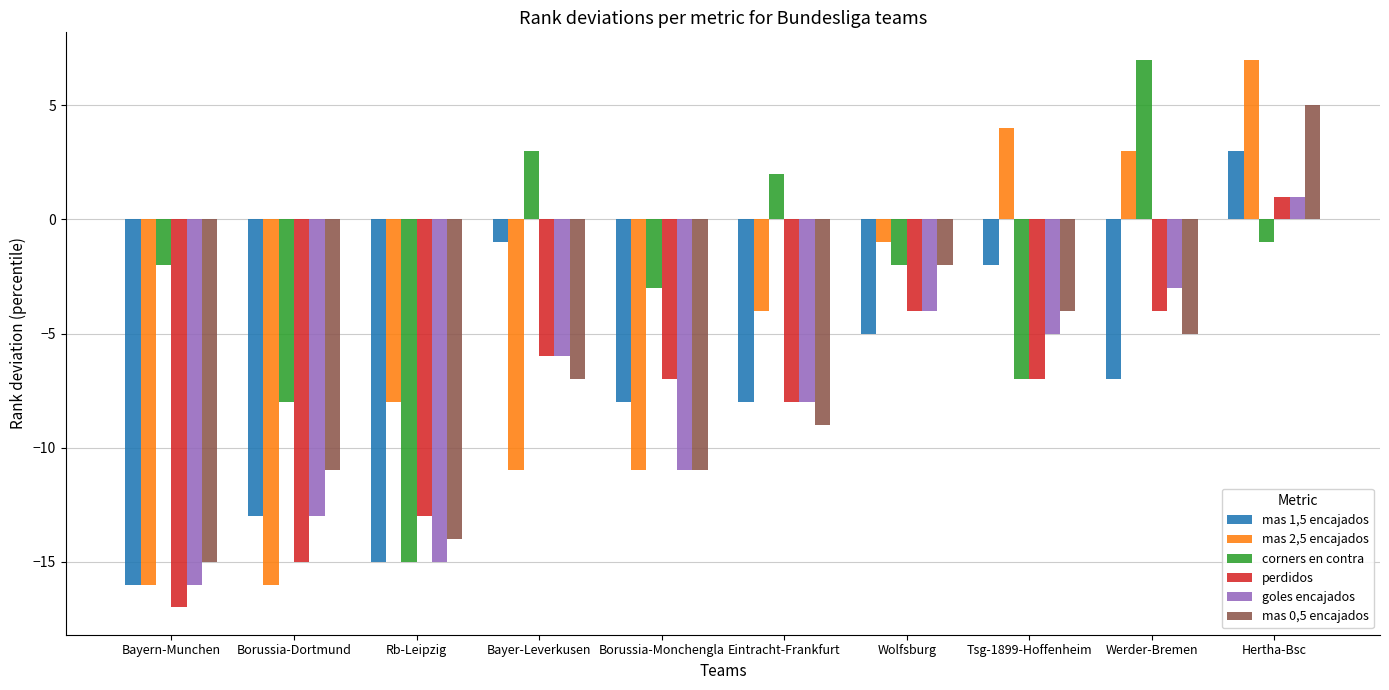

Which series has the largest range (max minus min)?

mas 2,5 encajados